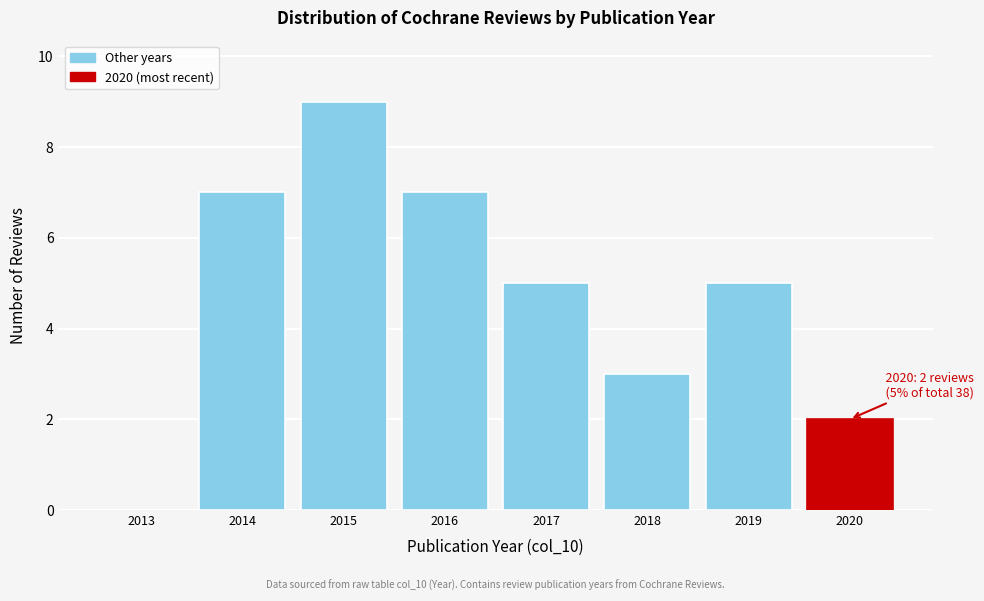

Reading left to right, list all the values displayed in this chart.

2013=0	2014=7	2015=9	2016=7	2017=5	2018=3	2019=5	2020=2